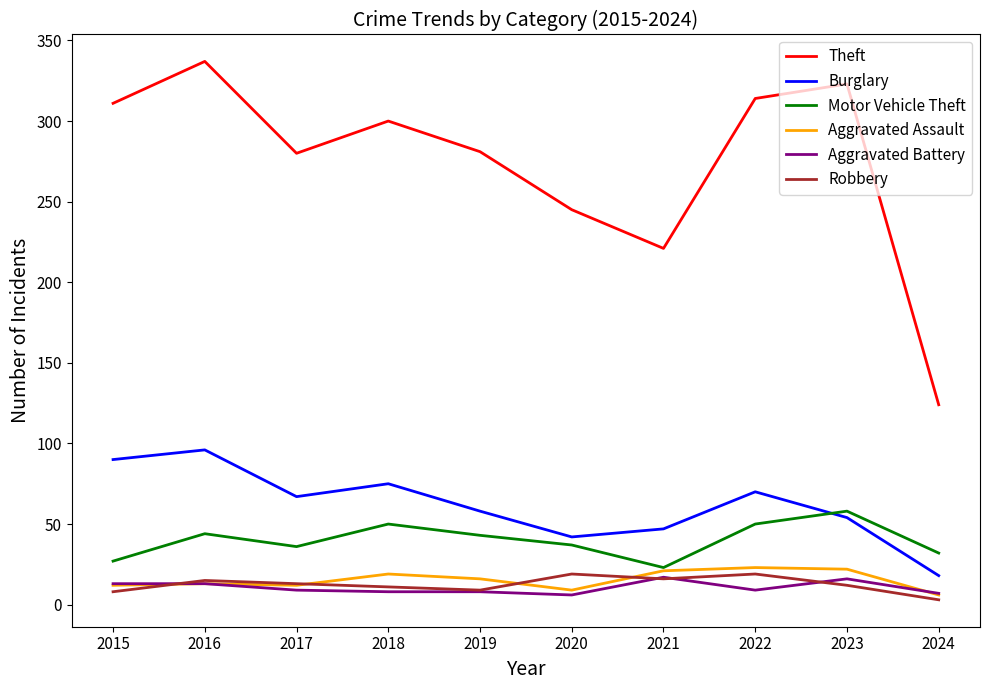

True or false: Aggravated Assault and Burglary intersect in this chart.

False